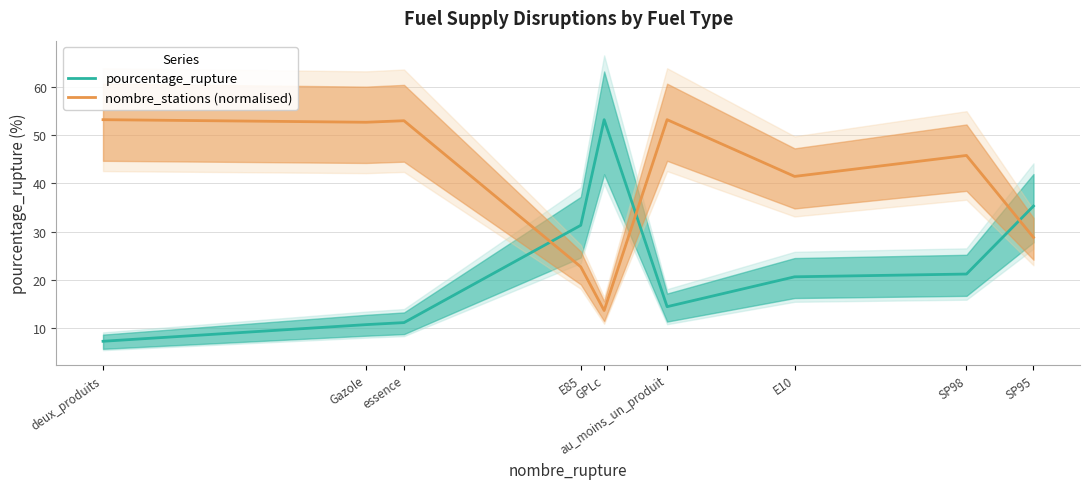

Reading right to left, what are all the values shown in this chart?

pourcentage_rupture: SP95=35.3	SP98=21.2	E10=20.7	au_moins_un_produit=14.5	GPLc=53.2	E85=31.3	essence=11.2	Gazole=10.8	deux_produits=7.3
nombre_stations (normalised): SP95=28.8	SP98=45.8	E10=41.4	au_moins_un_produit=53.2	GPLc=13.7	E85=22.7	essence=52.9	Gazole=52.6	deux_produits=53.2